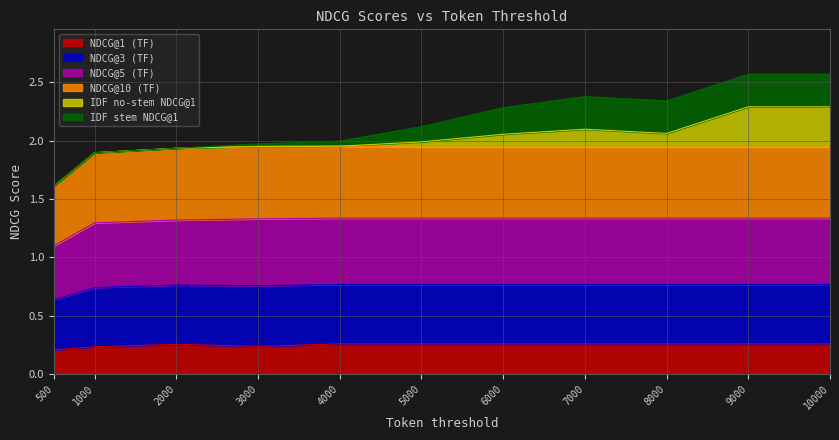

The value of NDCG@1 (TF) at 6000 is 0.1. True or false?

False